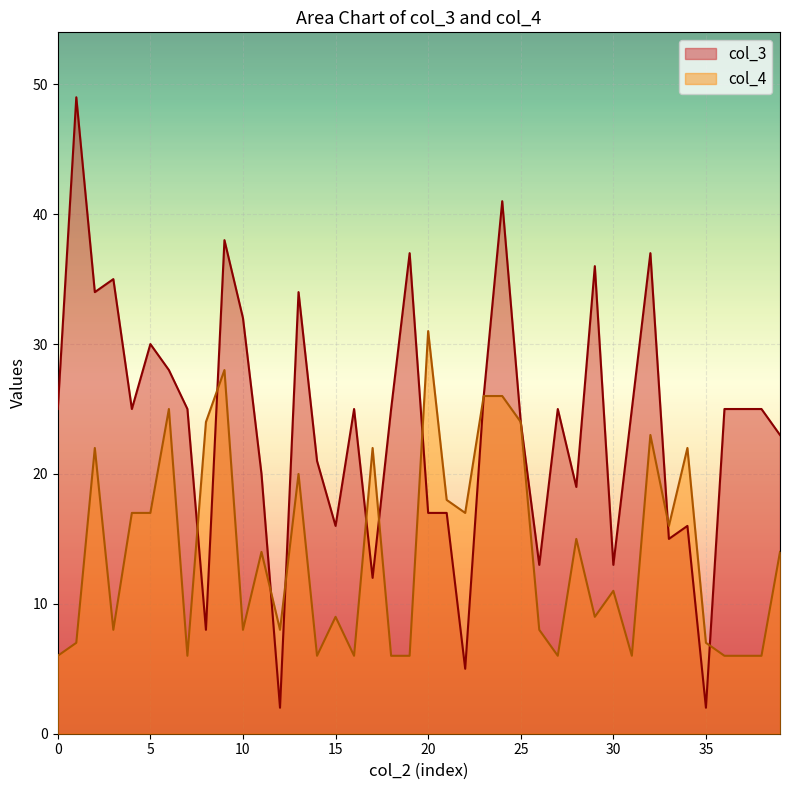

Which series has the largest range (max minus min)?

col_3